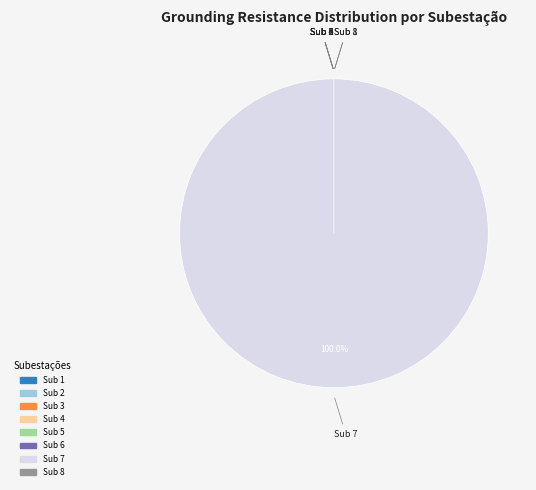

Rank the categories by value from highest to lowest.

Sub 7, Sub 4, Sub 1, Sub 2, Sub 3, Sub 5, Sub 6, Sub 8